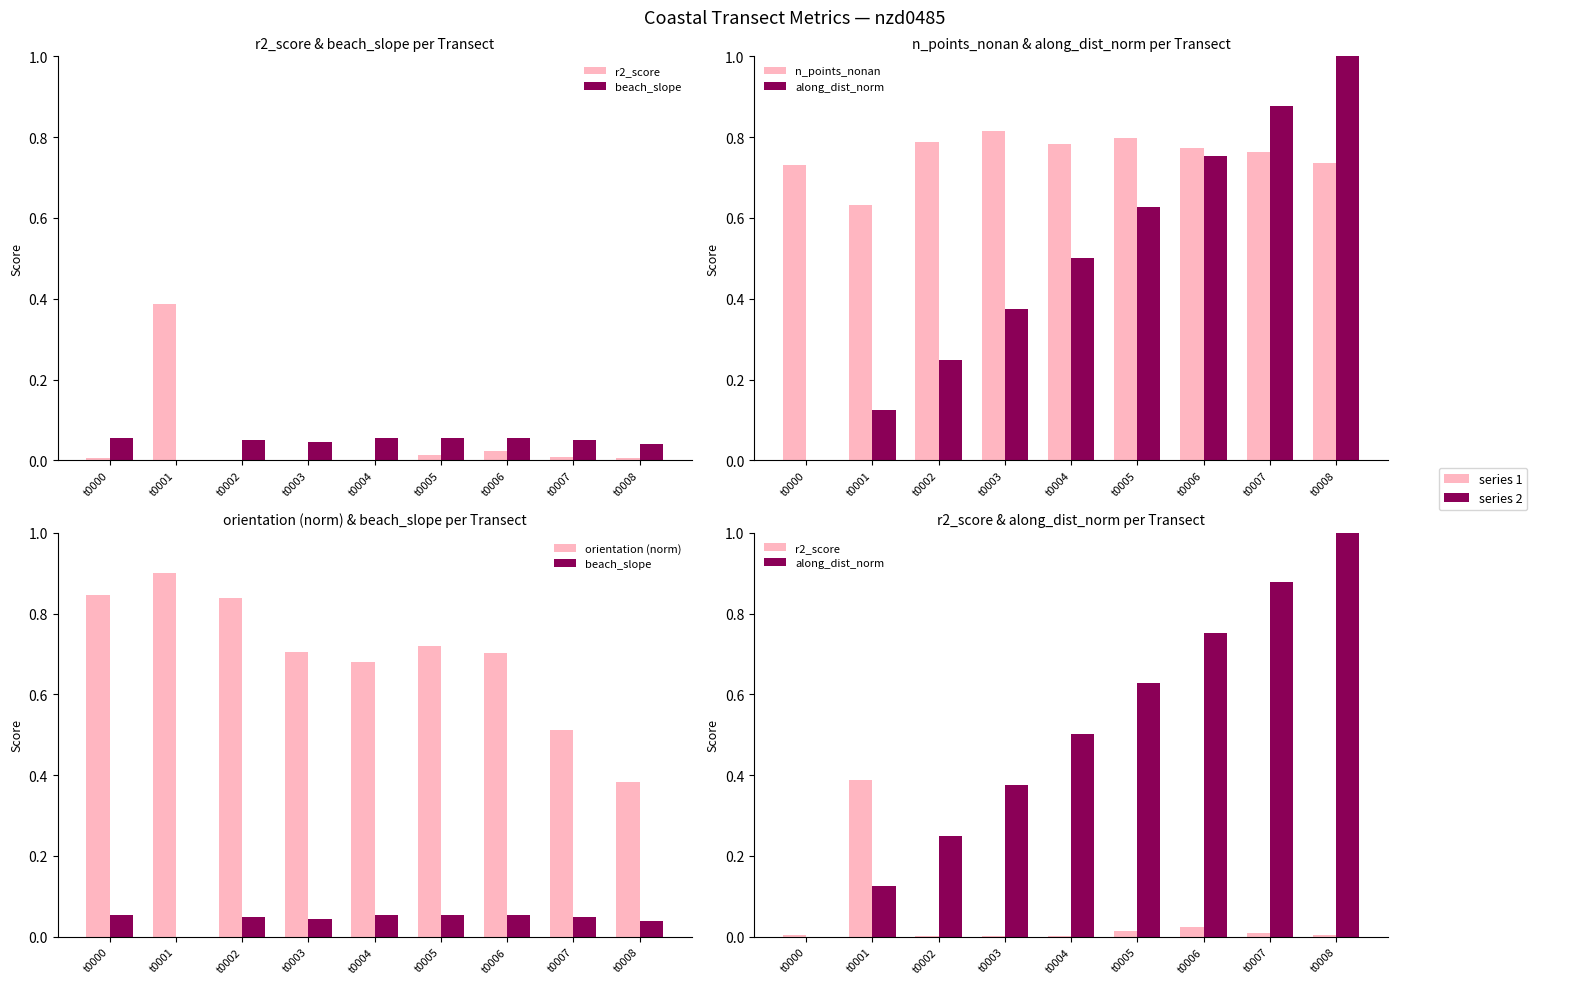

Rank the series at t0008 from lowest to highest value.

r2_score, beach_slope, orientation (norm), n_points_nonan, along_dist_norm